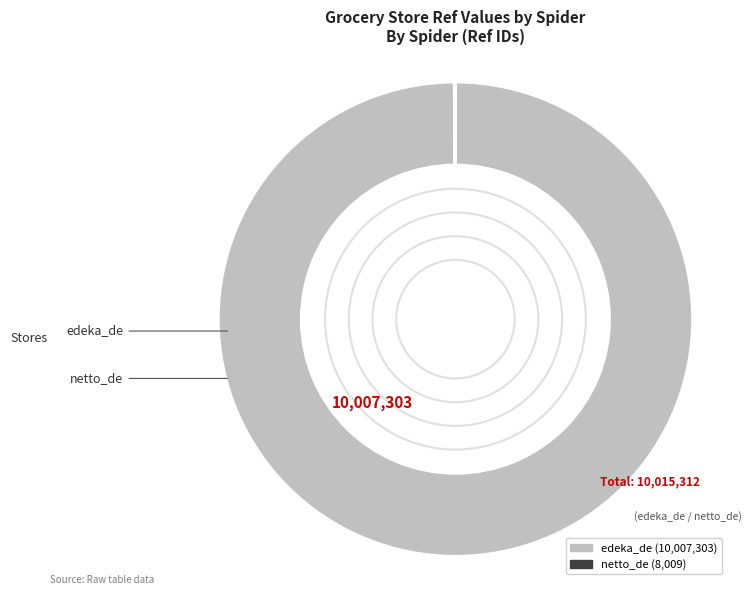

Which category accounts for the majority?

edeka_de